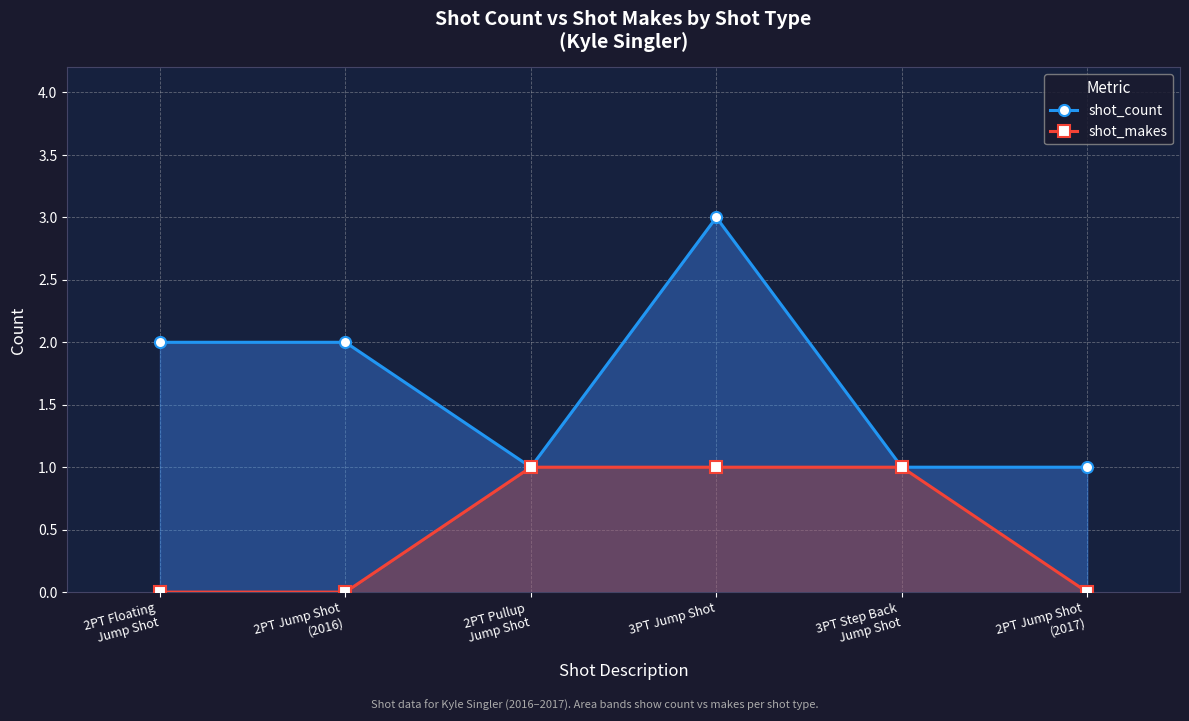

True or false: shot_makes and shot_count intersect in this chart.

False